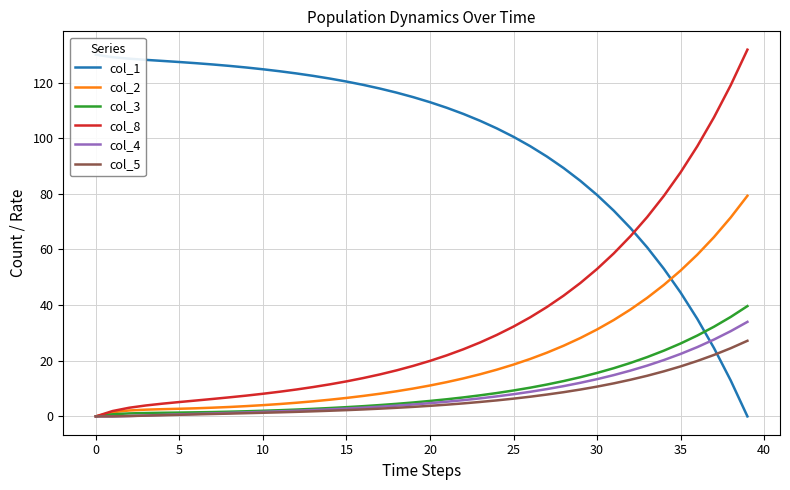

Which series has the largest total across all categories?

col_1